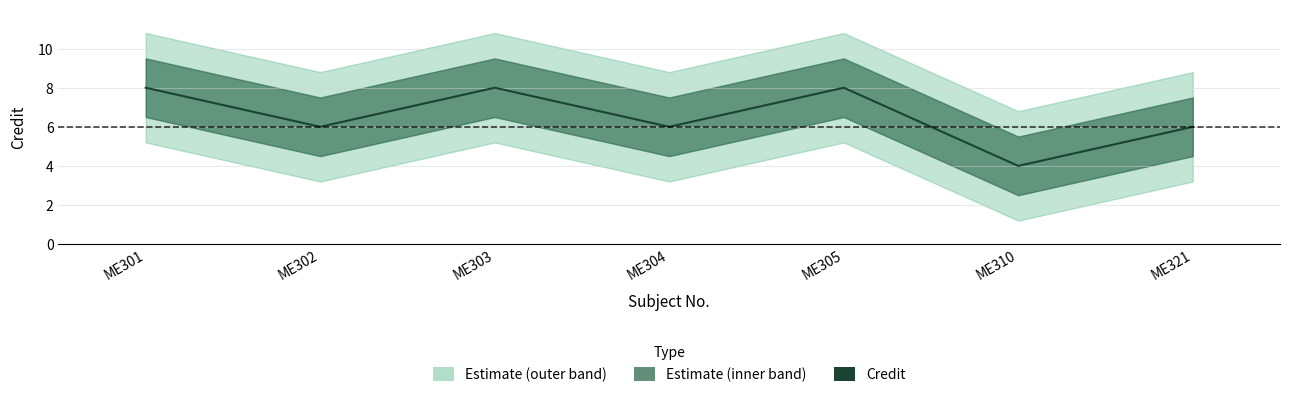

List the labels in order of value, largest first.

ME301, ME303, ME305, ME302, ME304, ME321, ME310